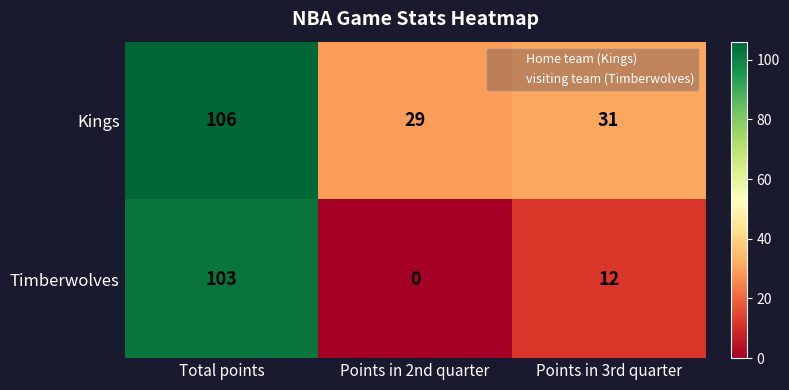

What is the greatest value displayed?

106